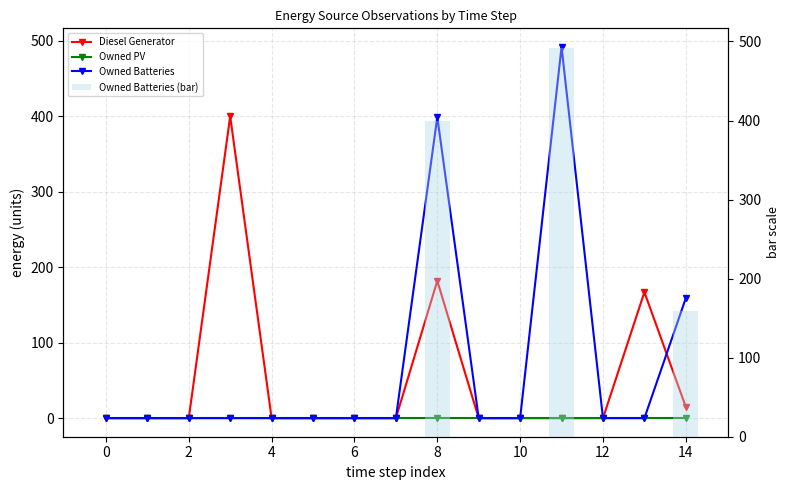

Is the value of Owned PV at 16 greater than the value of Diesel Generator at 6?

No